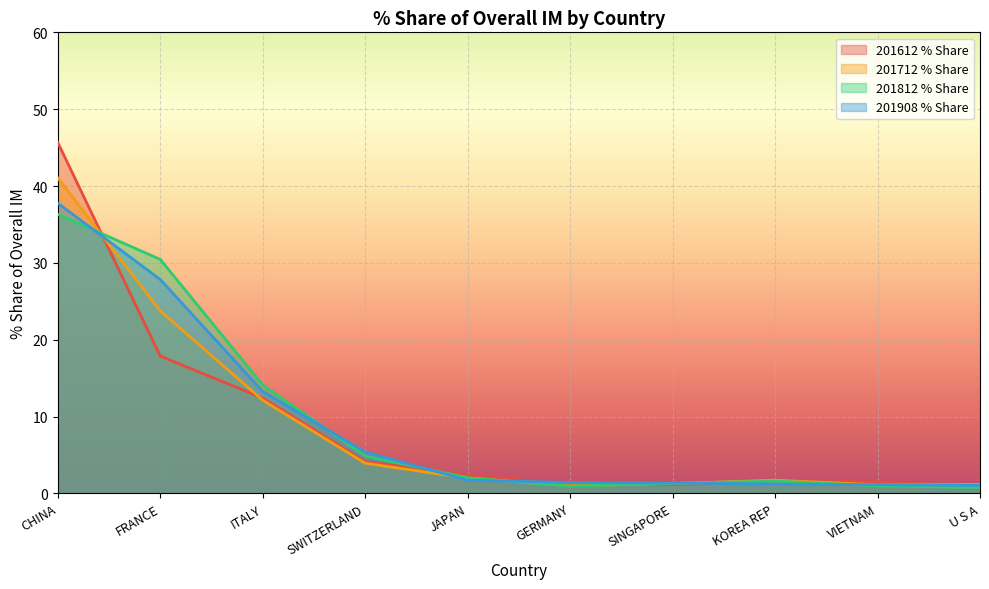

What is the difference between the highest and lowest values at GERMANY?

0.5